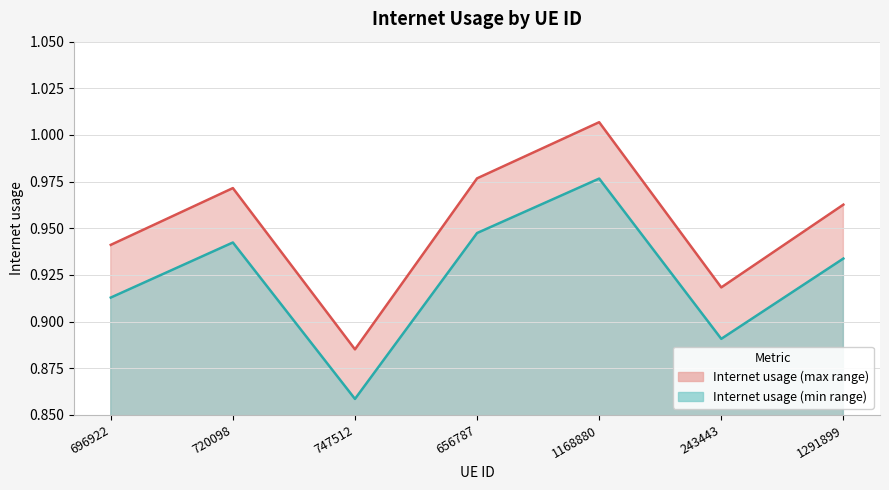

Read the value at 747512.

0.9